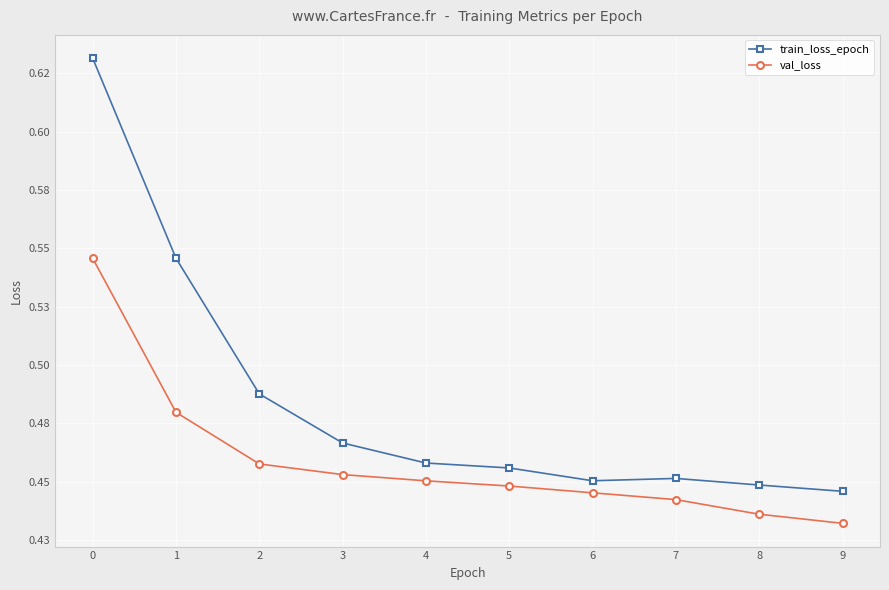

What is the sum of all train_loss_epoch values?

4.8